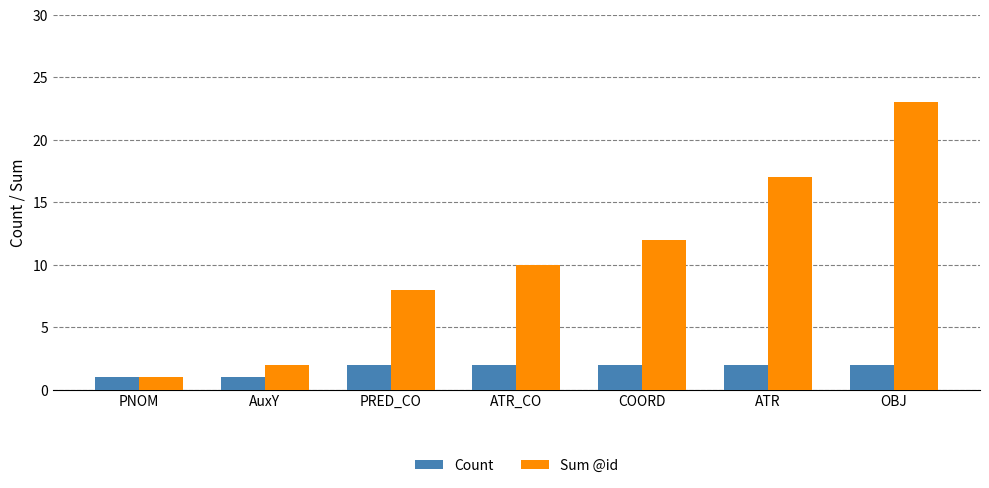

What is the difference between the highest and lowest values at OBJ?

21